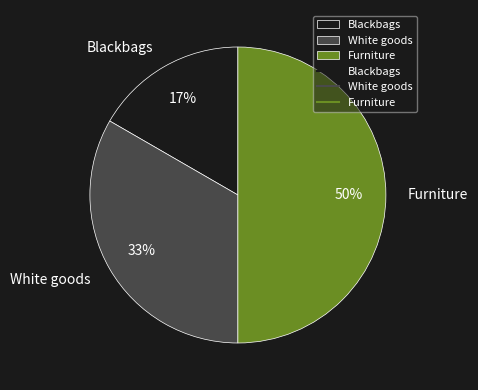

To the nearest percent, what portion does Blackbags represent?

17%